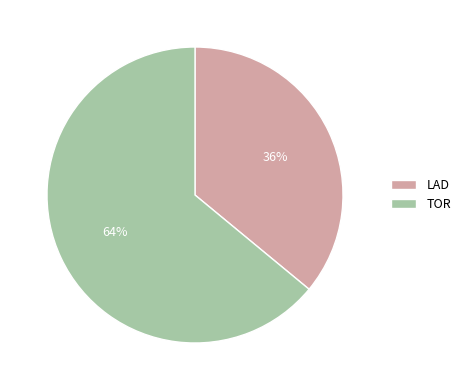

Rank the categories by value from lowest to highest.

LAD, TOR